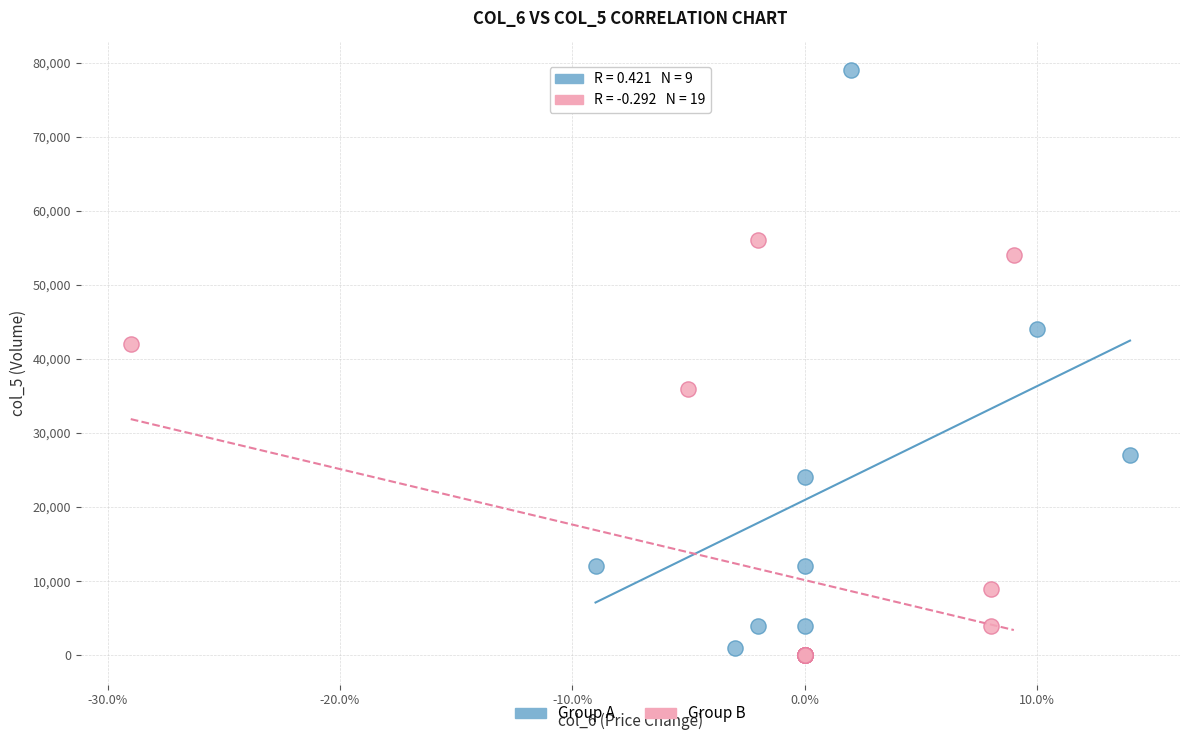

What are all the series names shown in the legend?

Group A, Group B